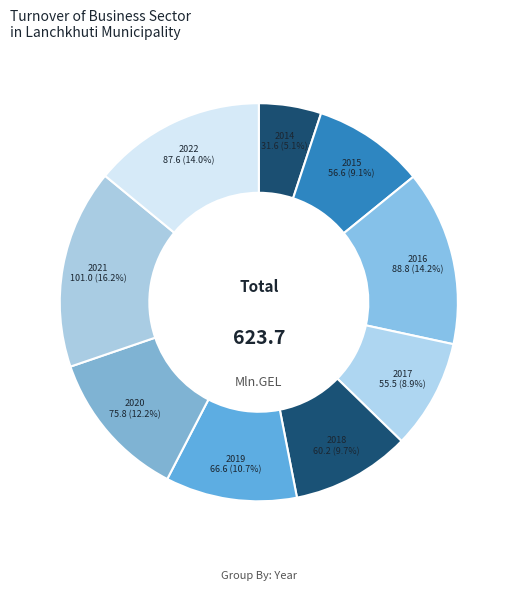

To the nearest percent, what is the combined percentage of 2016 and 2019?

25%